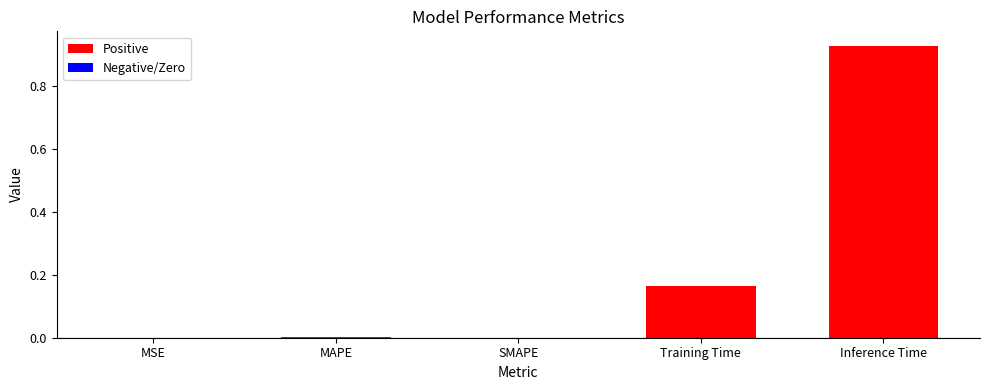

Which category has the highest value across all series?

Inference Time